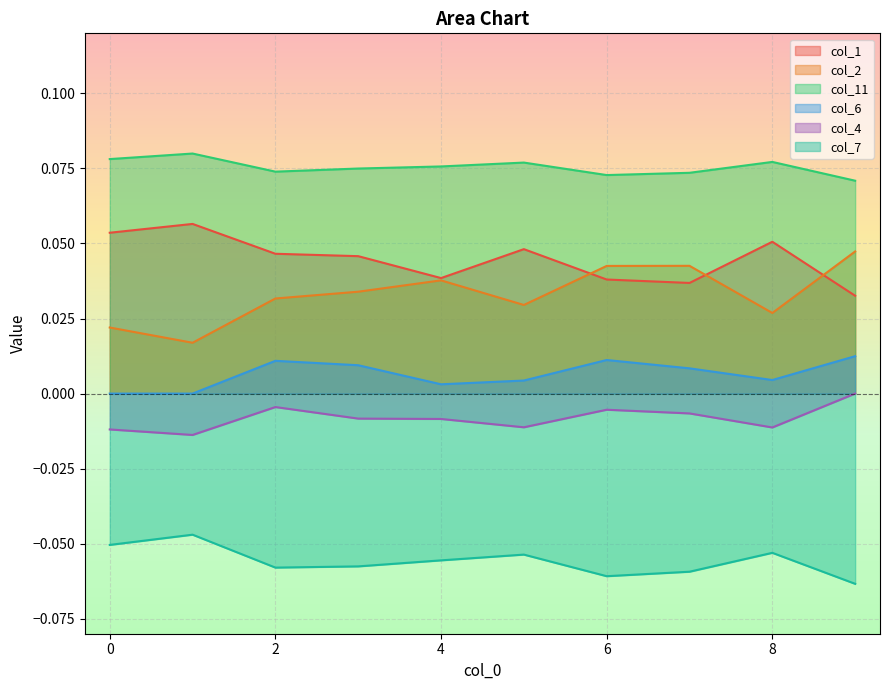

Where is col_1 nearest to the value 0?

9